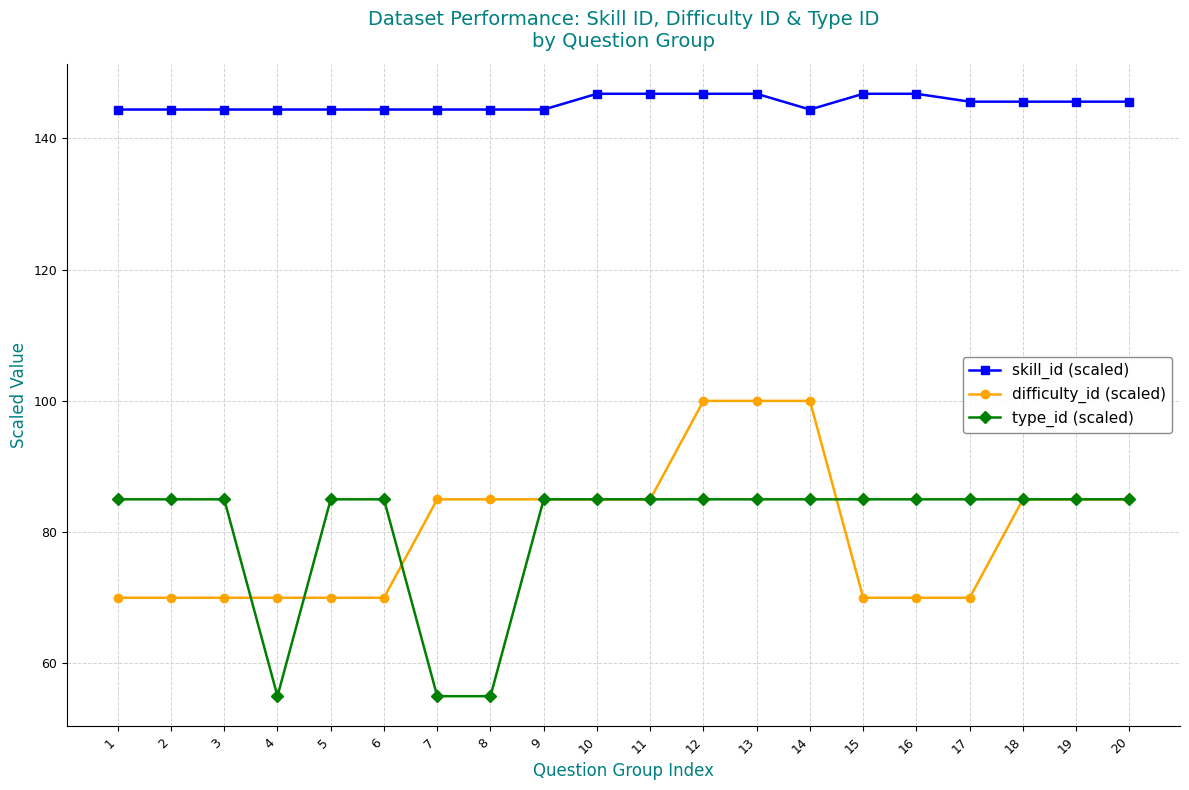

Count the skill_id (scaled) values in the range 144 to 146.

14